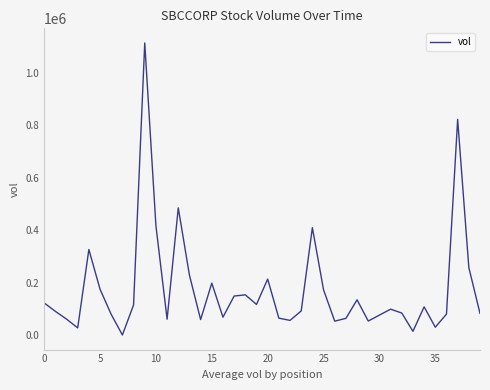

What is the greatest value displayed?

1113800